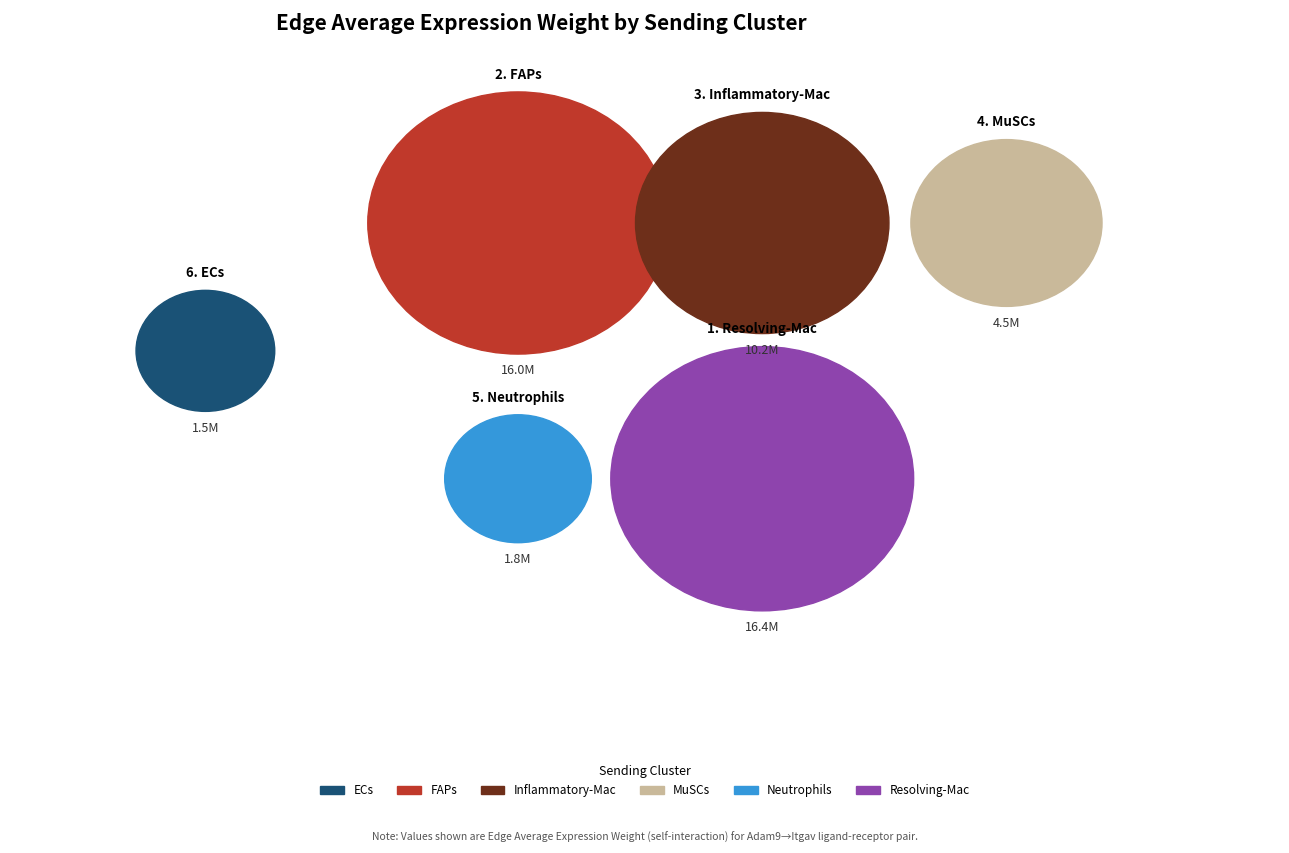

Does MuSCs represent more than half of the total?

No